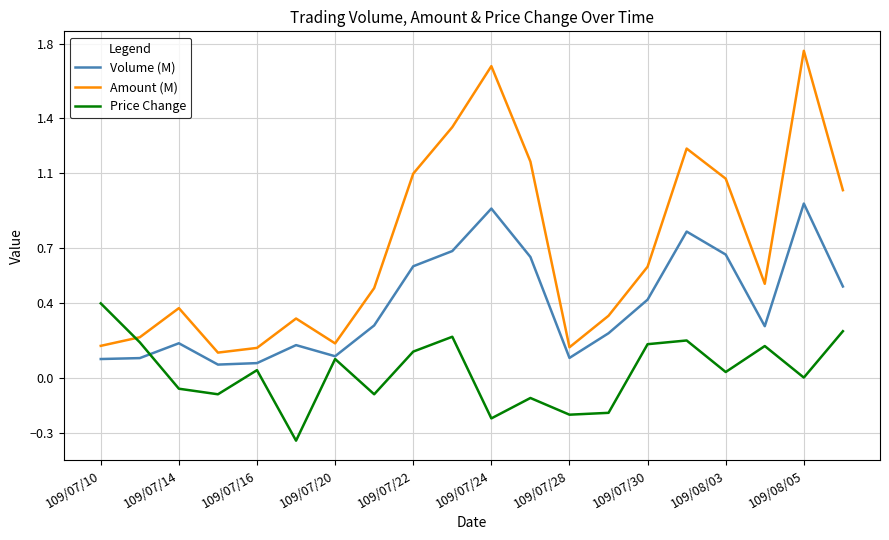

Rank the series by their average value, from highest to lowest.

Amount (M), Volume (M), Price Change